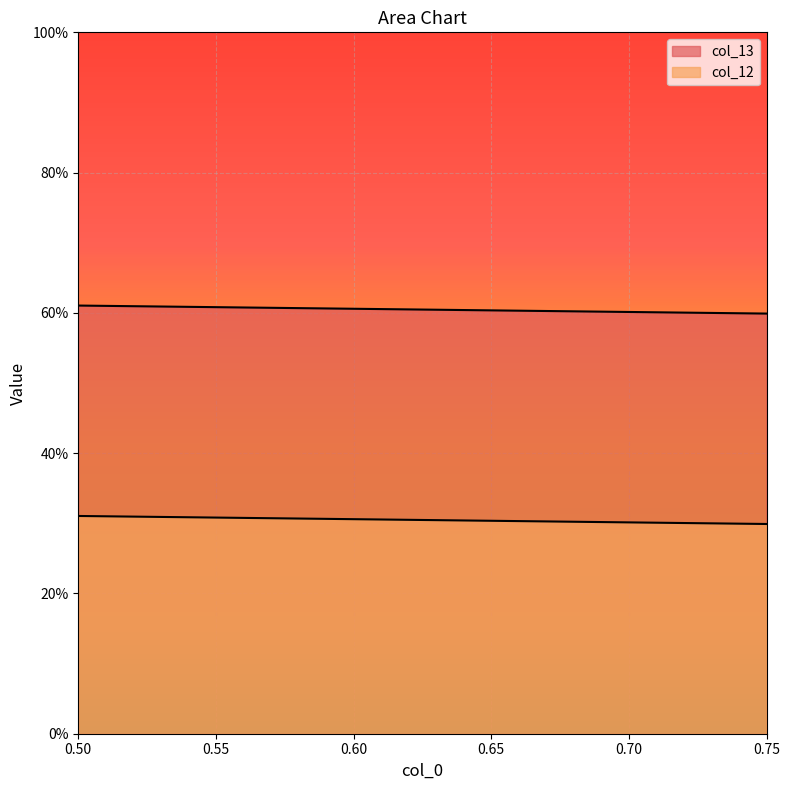

List the labels in order of col_13 value, largest first.

0.5, 0.6, 0.7, 0.75